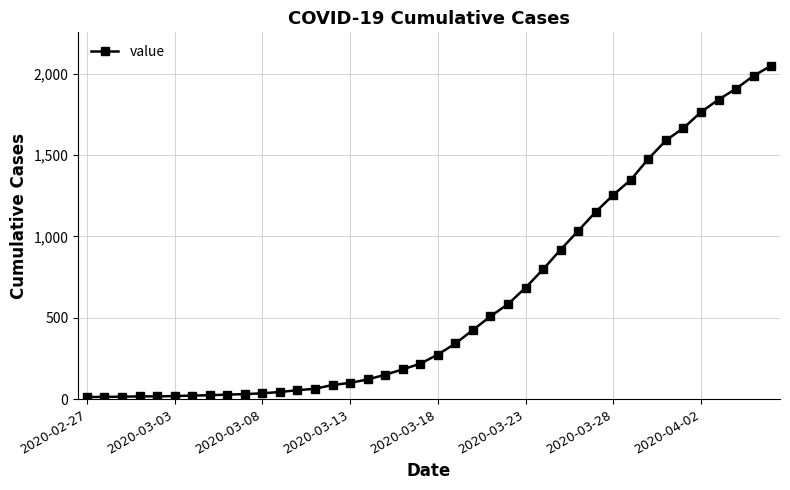

What is the greatest value displayed?

2049